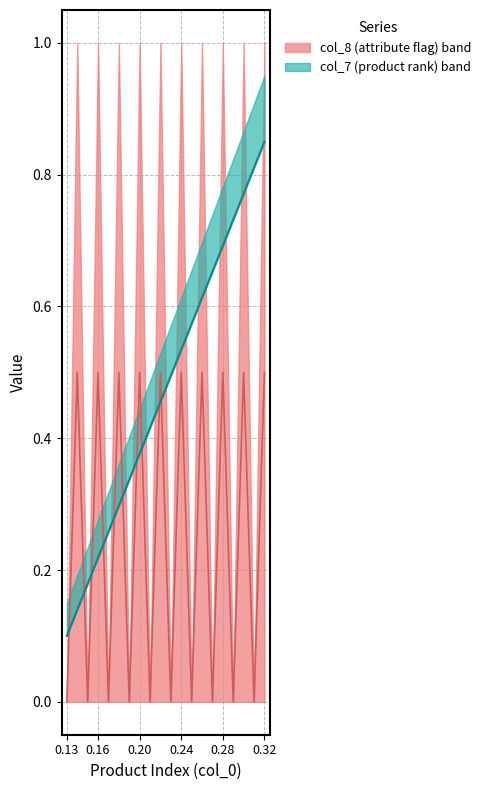

Where is col_7 median nearest to the value 0?

0.13